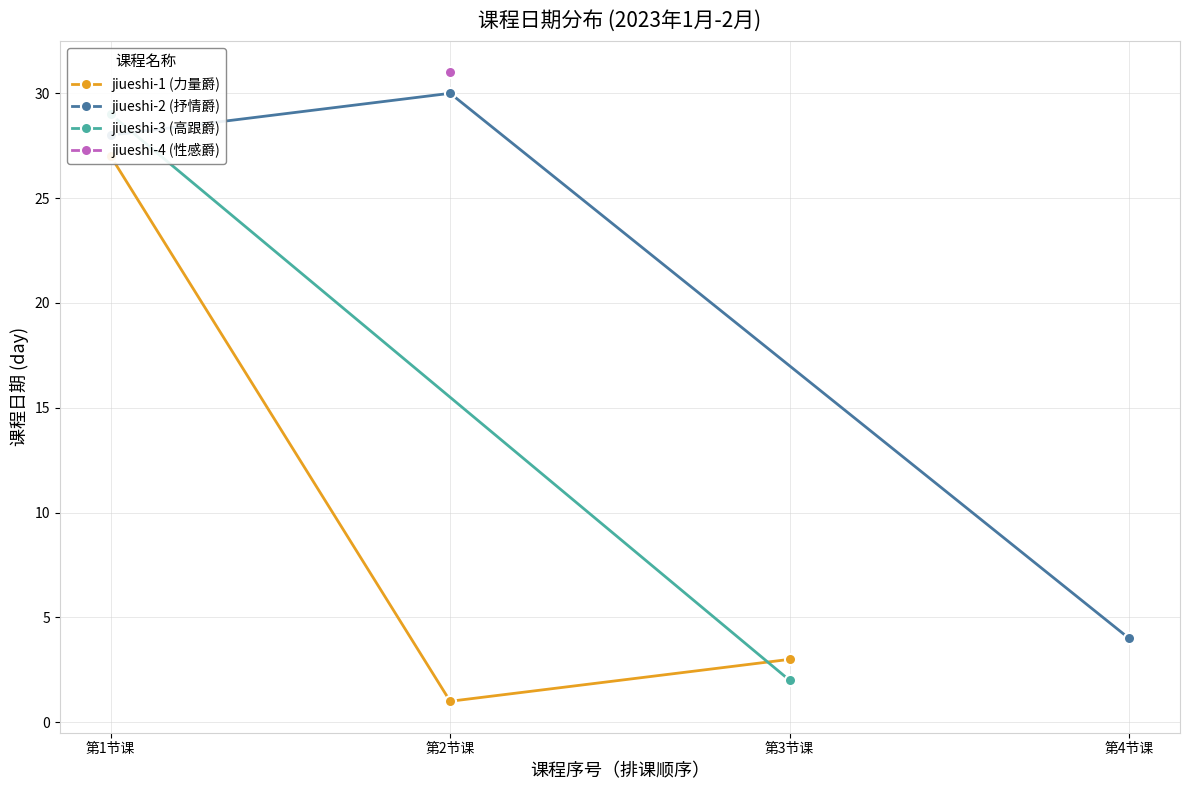

Is it true that jiueshi-2 (抒情爵) equals 47 at 第1节课?

False